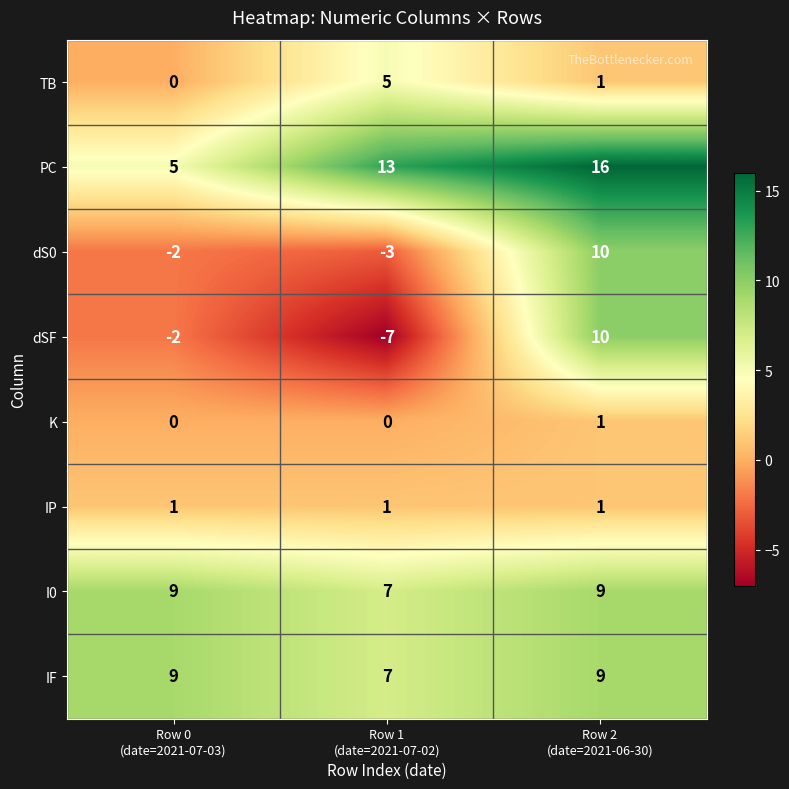

Reading left to right, transcribe all the data shown in this chart.

TB: 0	5	1
PC: 5	13	16
dS0: -2	-3	10
dSF: -2	-7	10
K: 0	0	1
IP: 1	1	1
I0: 9	7	9
IF: 9	7	9